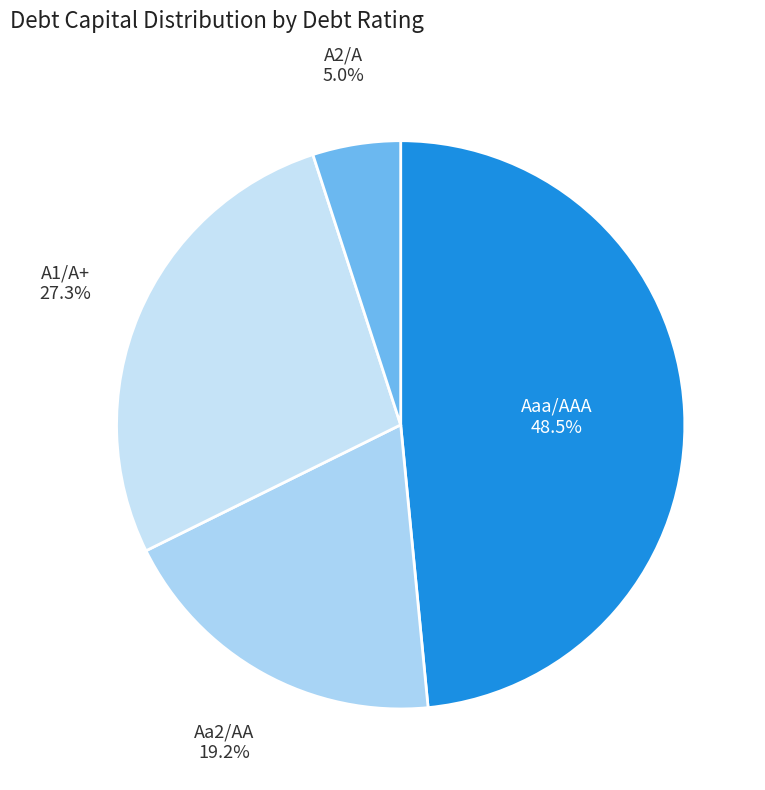

Combined, do Aaa/AAA and A1/A+ account for over 50%?

Yes